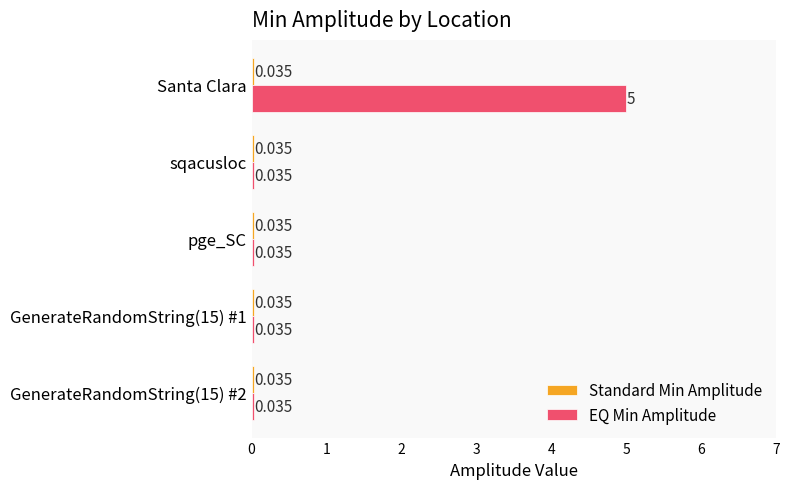

Which category has the highest value in the EQ Min Amplitude series?

Santa Clara